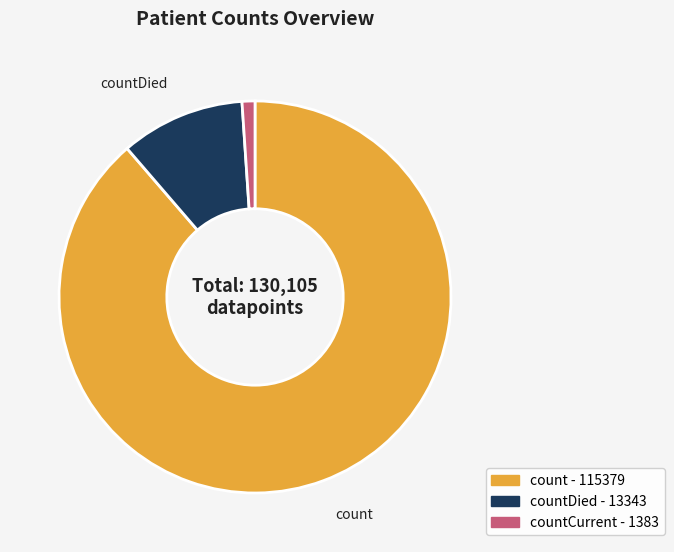

Count the number of slices in the pie.

3